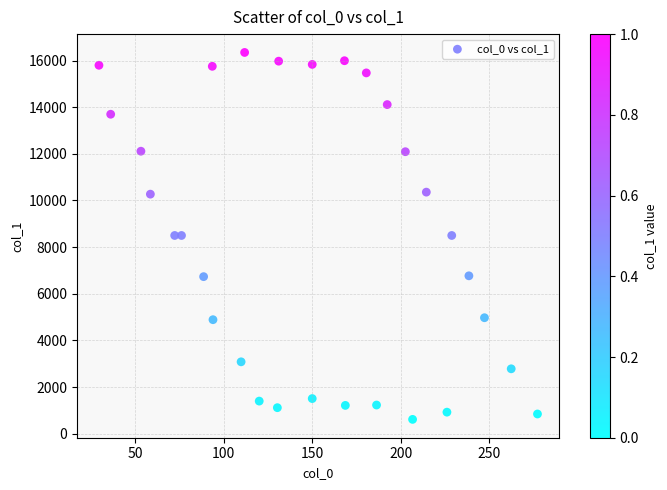

What is the range of X values (max minus min)?

247.4